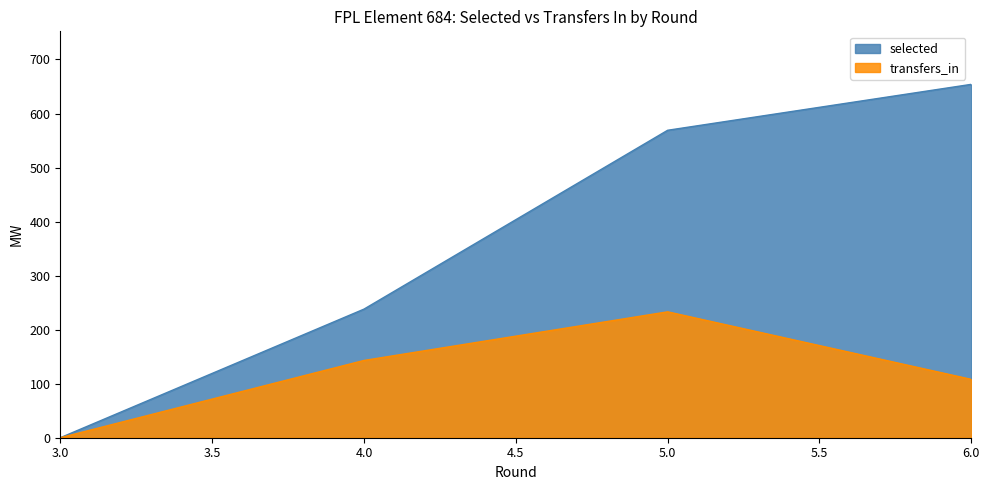

Reading left to right, what are all the values shown in this chart?

selected: 0	238	569	654
transfers_in: 0	143	233	108